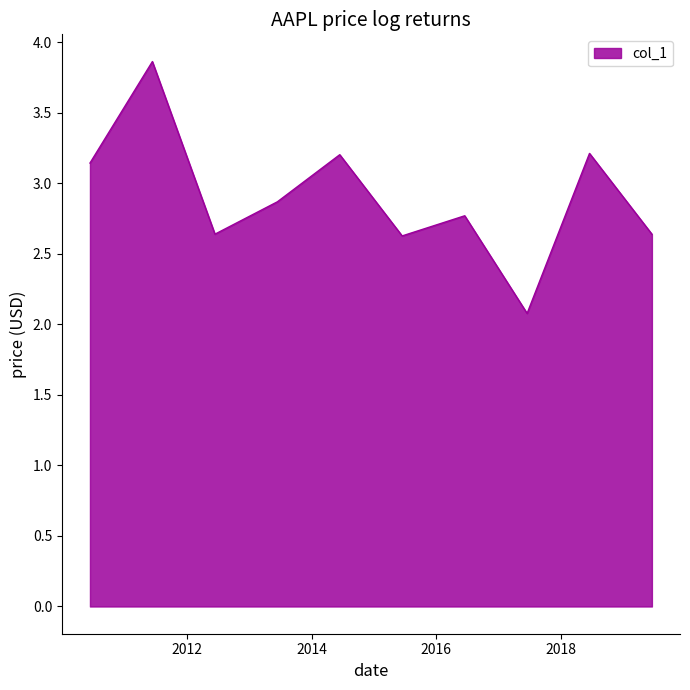

How many lines are shown in the chart?

1